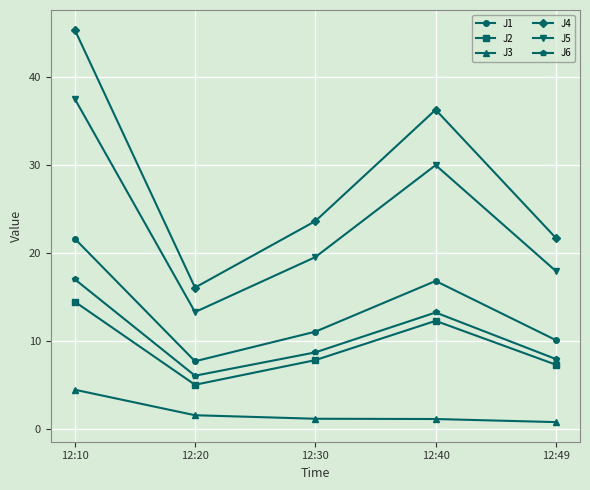

What is the difference between the second highest and second lowest values in the J4 series?

14.6